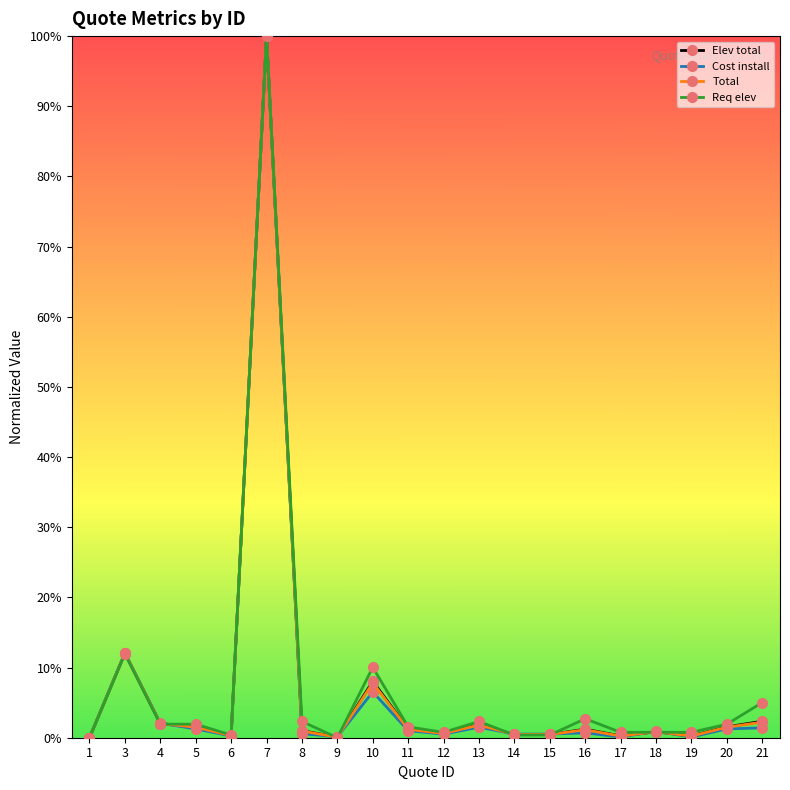

Rank the categories by Total value from lowest to highest.

1, 9, 17, 19, 6, 14, 15, 12, 18, 8, 16, 11, 5, 20, 13, 4, 21, 10, 3, 7